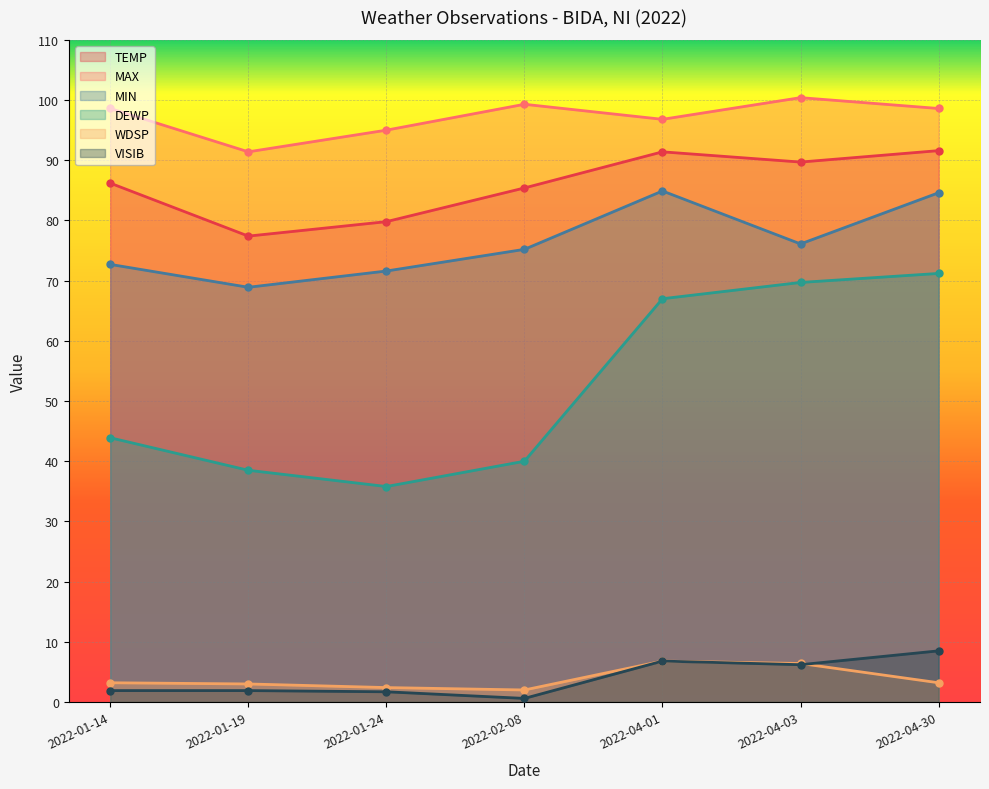

True or false: MIN and MAX cross at least once.

False